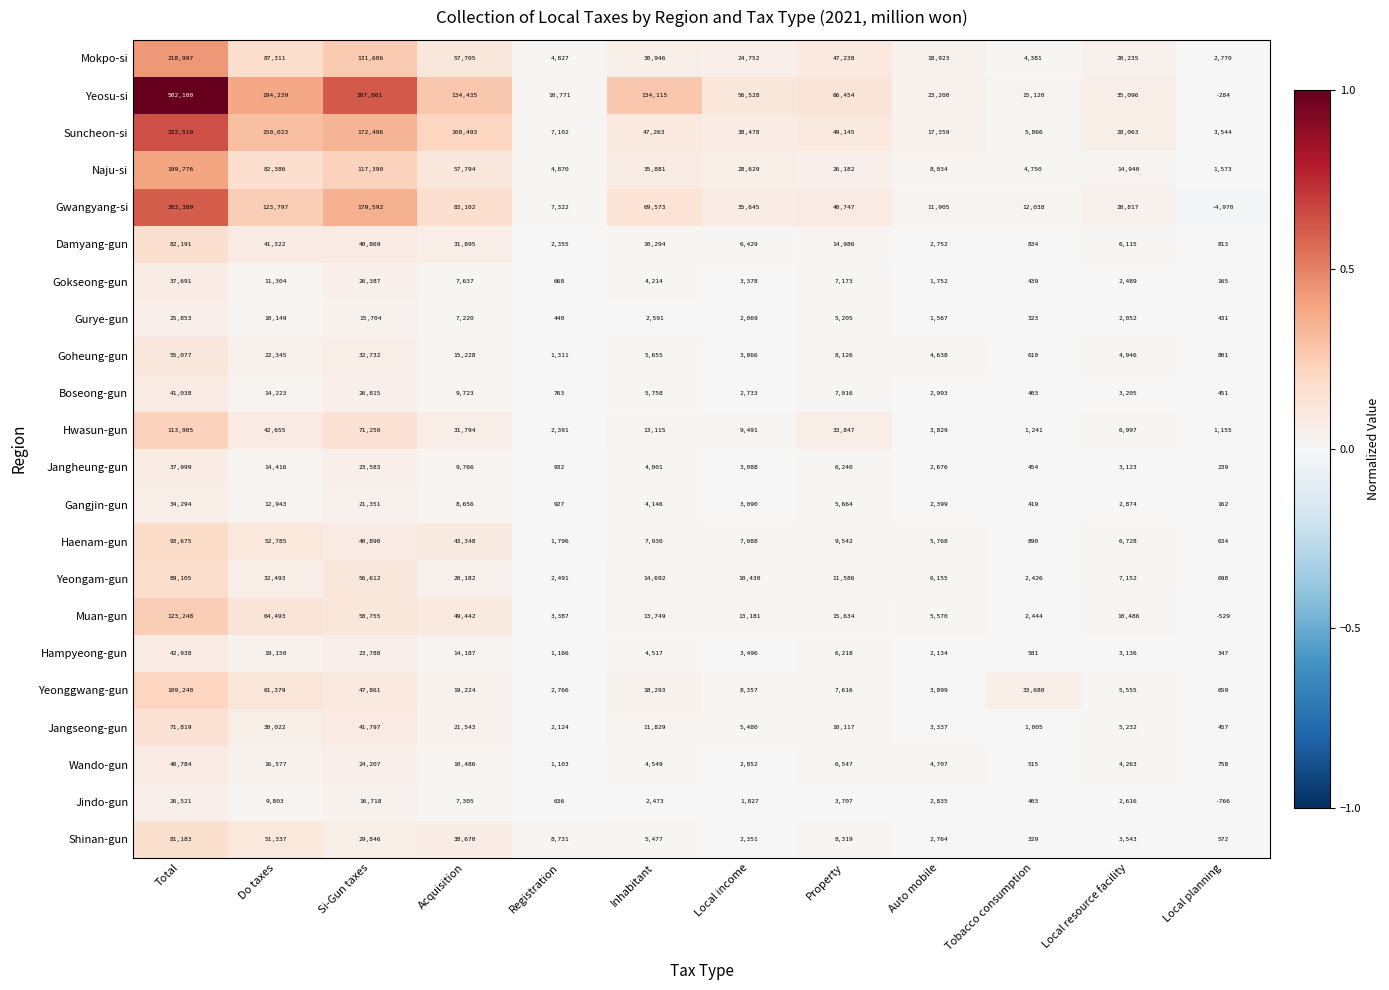

At which label does Jangseong-gun reach its minimum?

Local planning